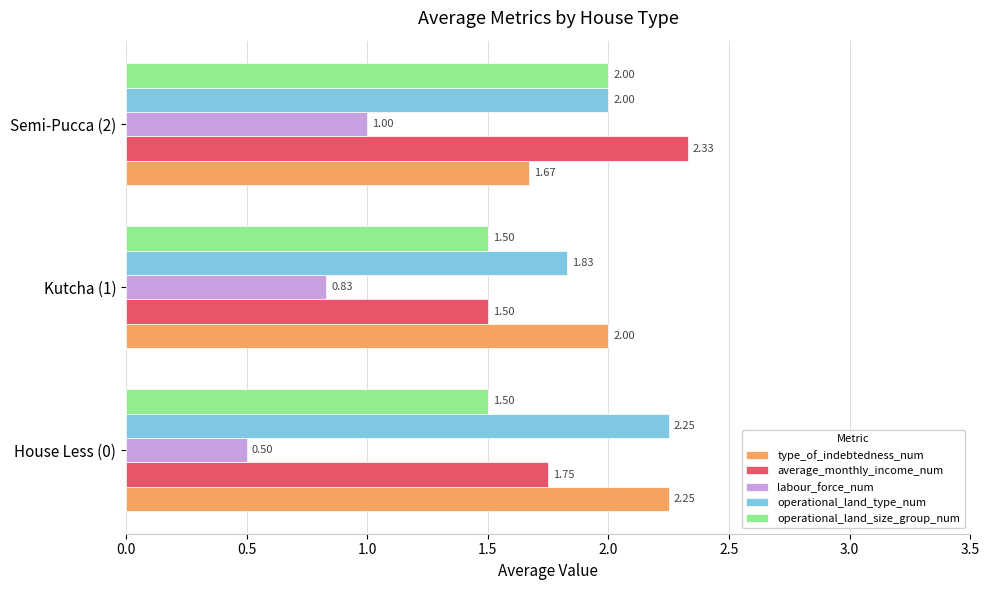

What is the sum of the operational_land_size_group_num values at Semi-Pucca (2) and Kutcha (1)?

3.5